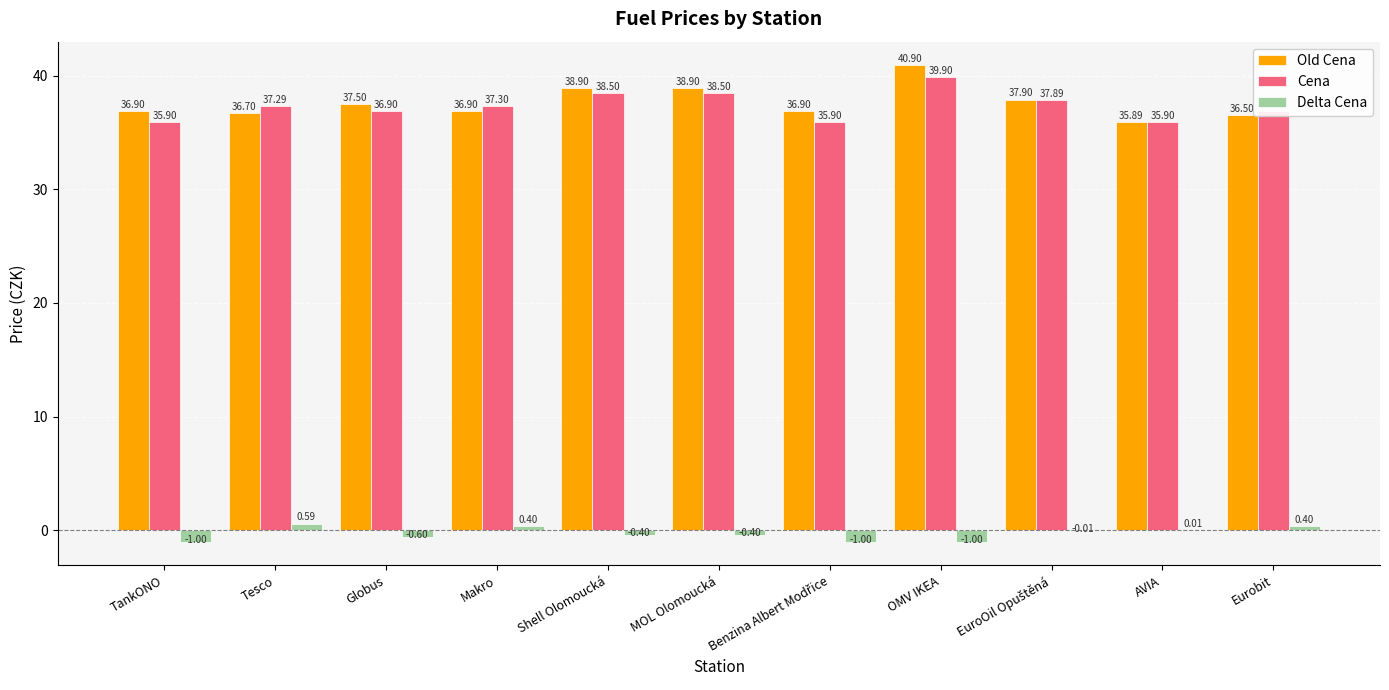

Is the value of Delta Cena at Makro greater than the value of Old Cena at MOL Olomoucká?

No